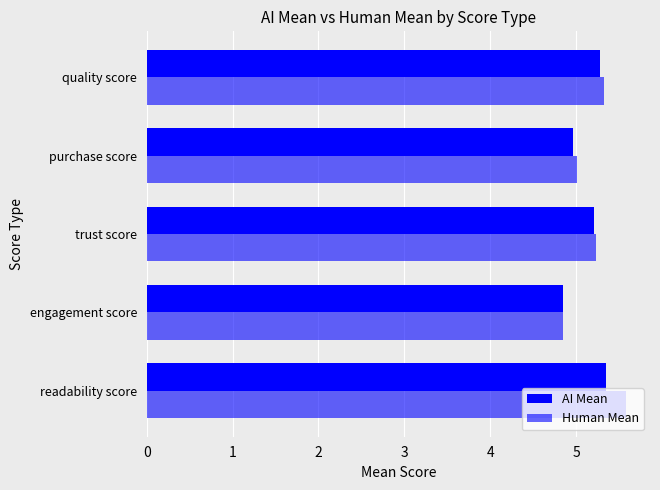

What is the sum of all Human Mean values?

26.0